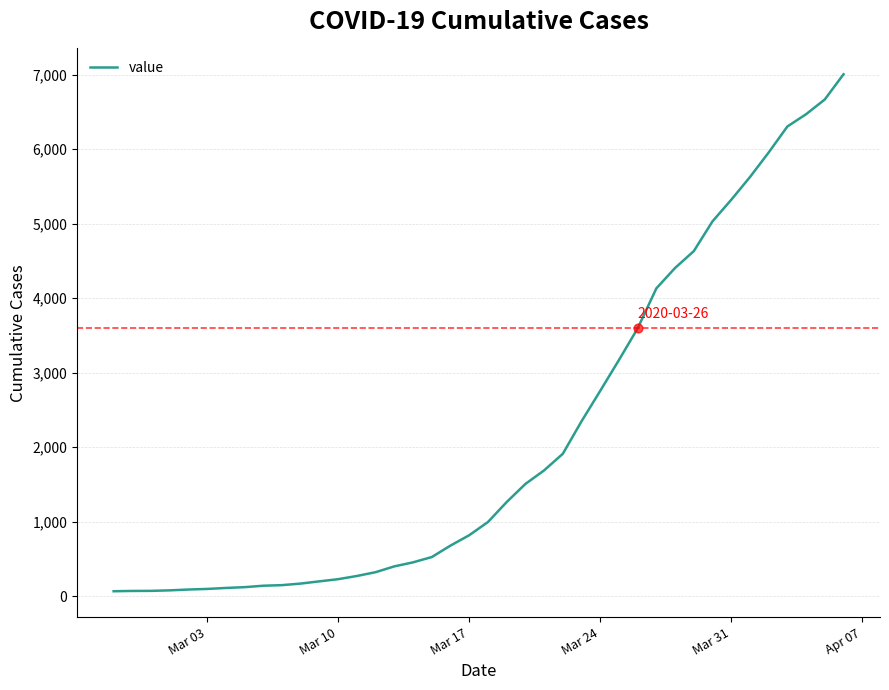

What is the greatest value displayed?

7004